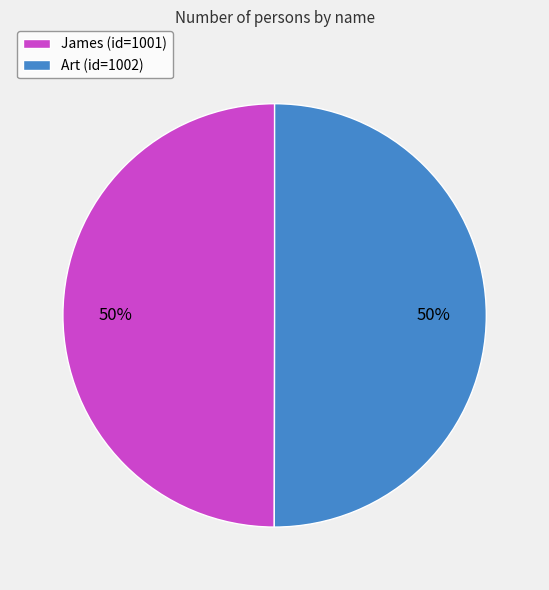

How many segments does this pie chart have?

2